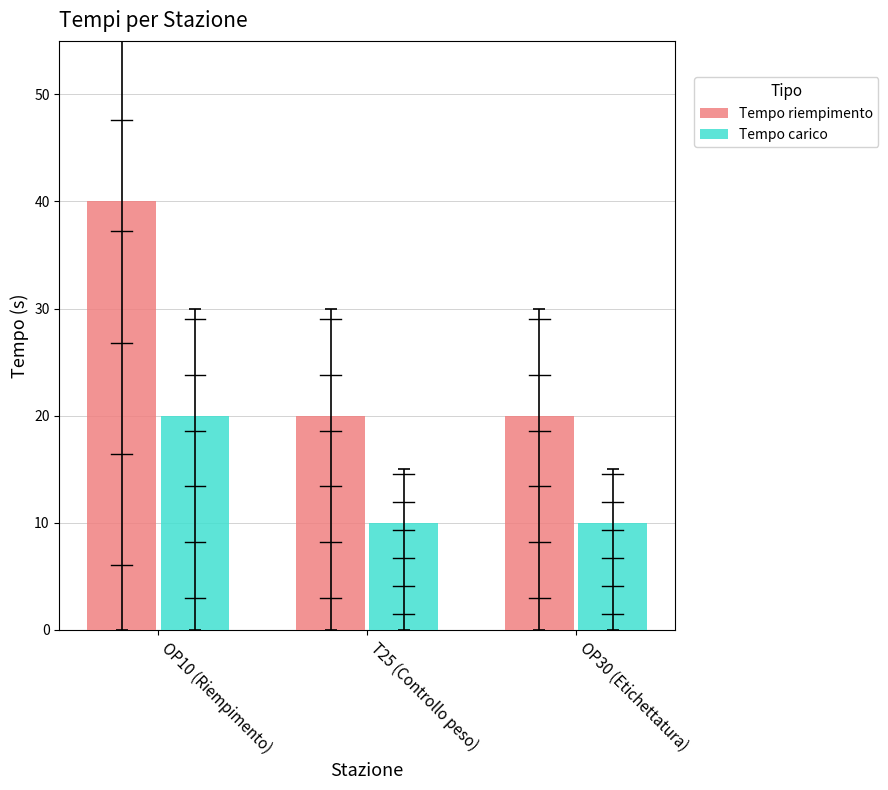

Rank the series by their average value, from highest to lowest.

Tempo riempimento, Tempo carico